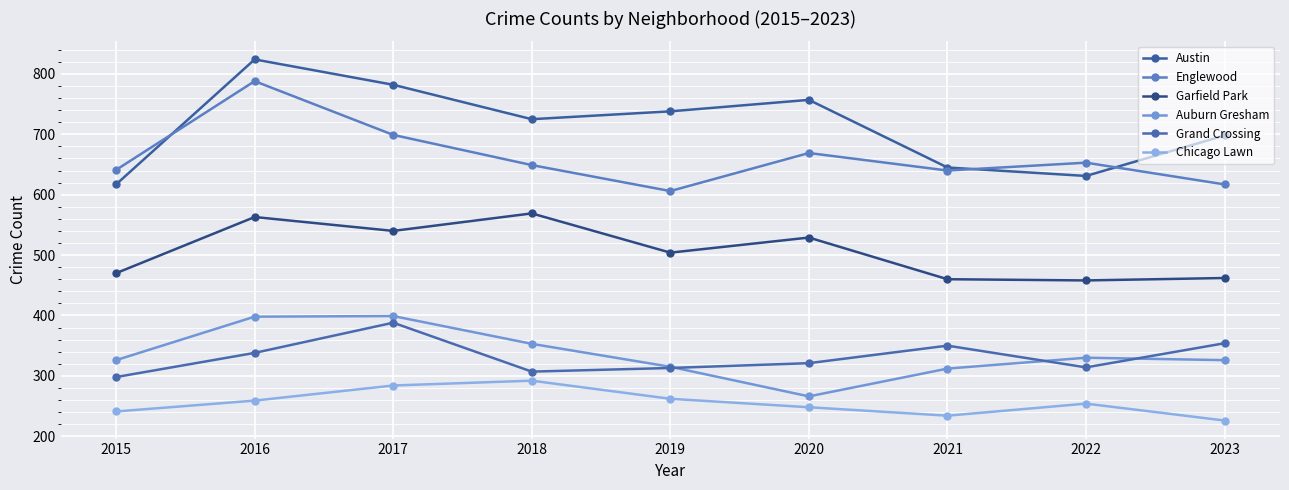

Where does the Grand Crossing series first go above 321?

2016